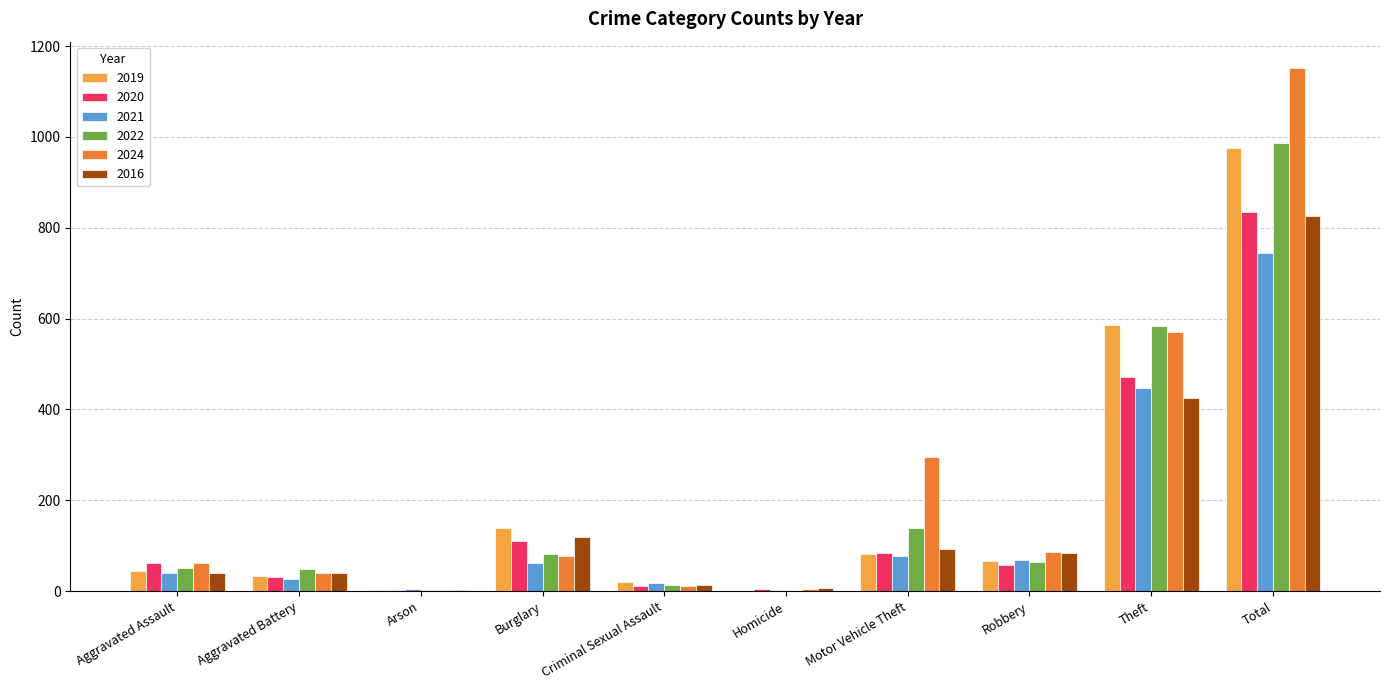

Which category has the highest value in the 2020 series?

Total